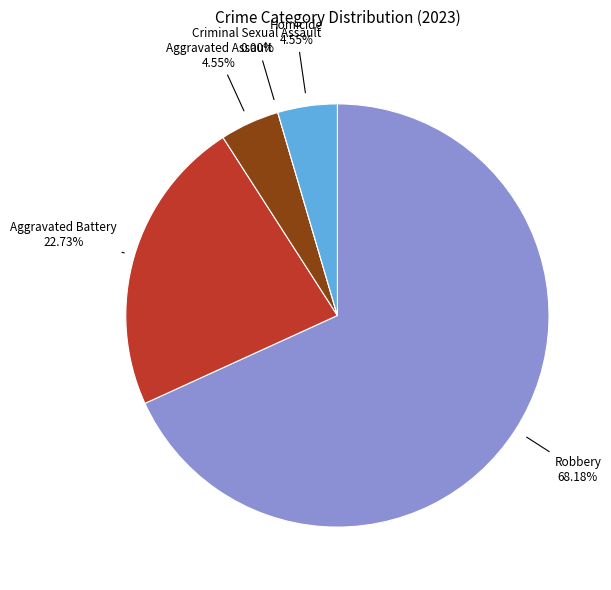

True or false: Aggravated Battery accounts for 34% of the total.

False